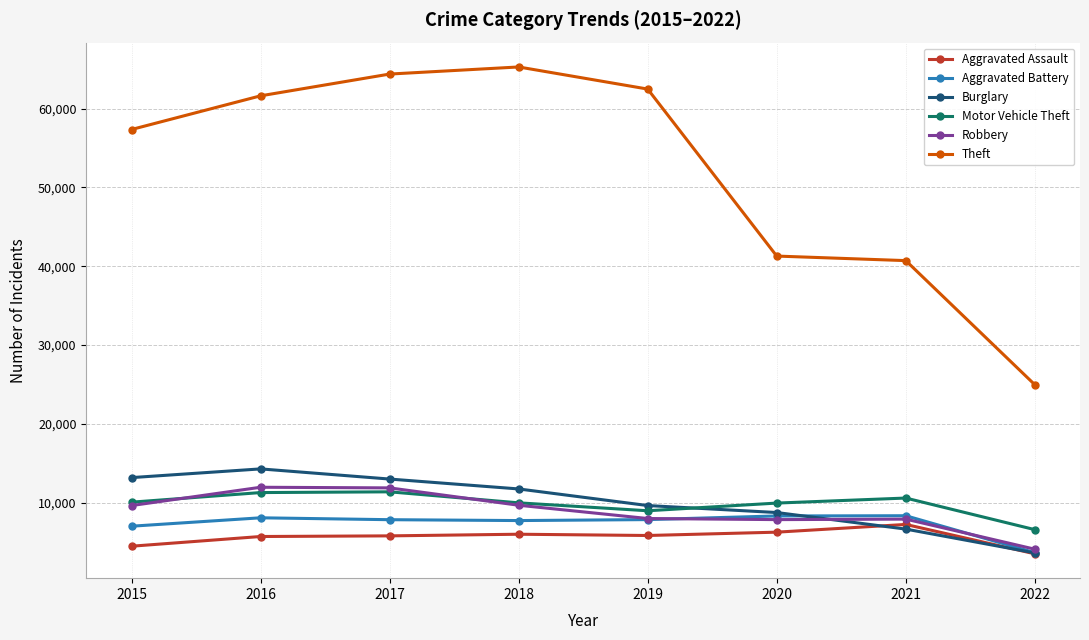

In Robbery, how many points are lower than both neighbors (excluding endpoints)?

1